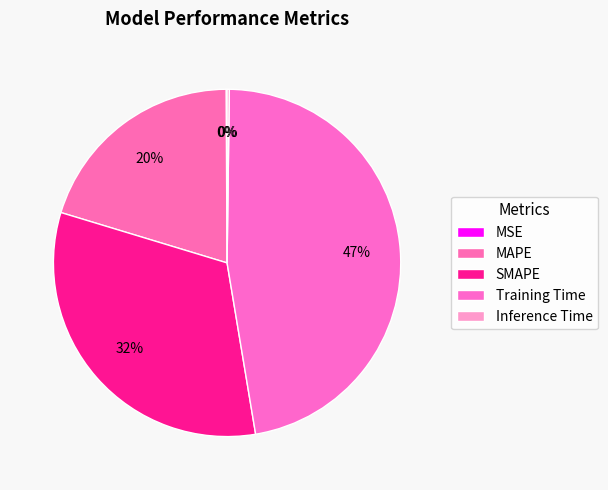

Which has a higher value, Inference Time or MAPE?

MAPE